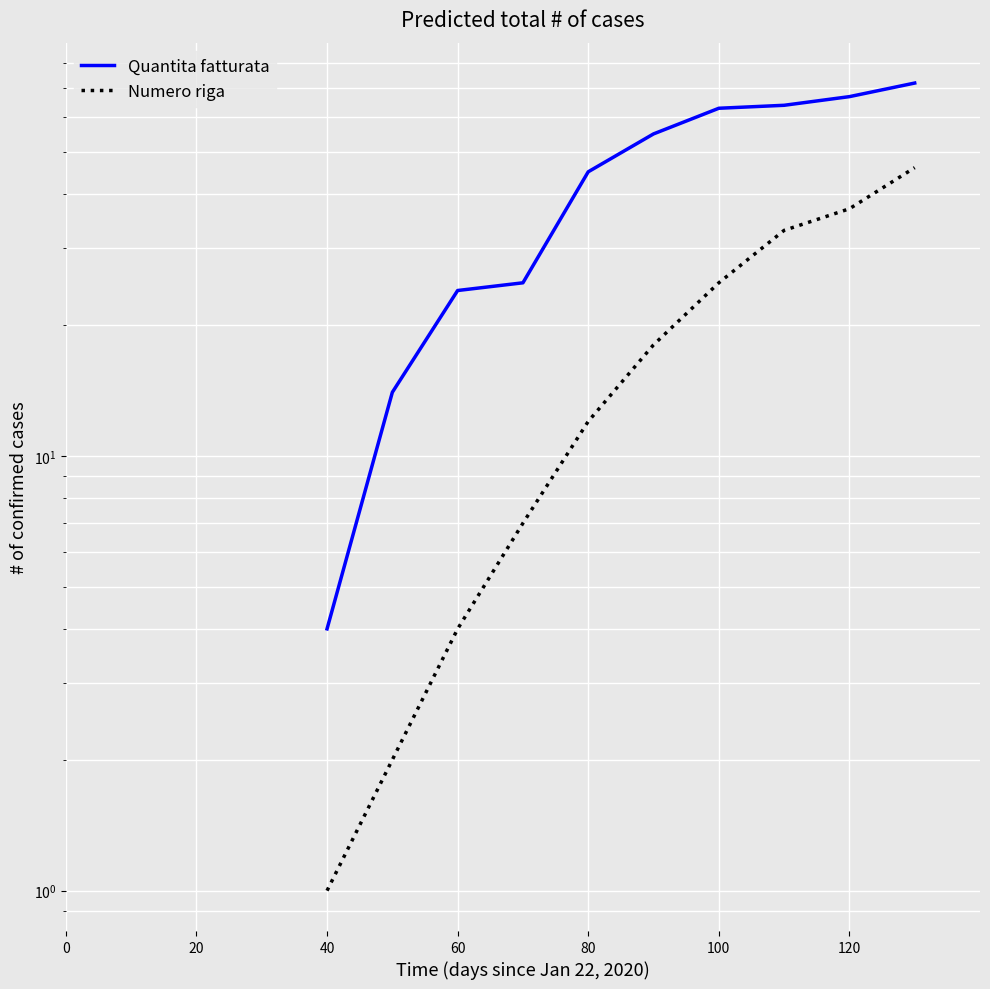

What is the maximum value shown in the chart?

72